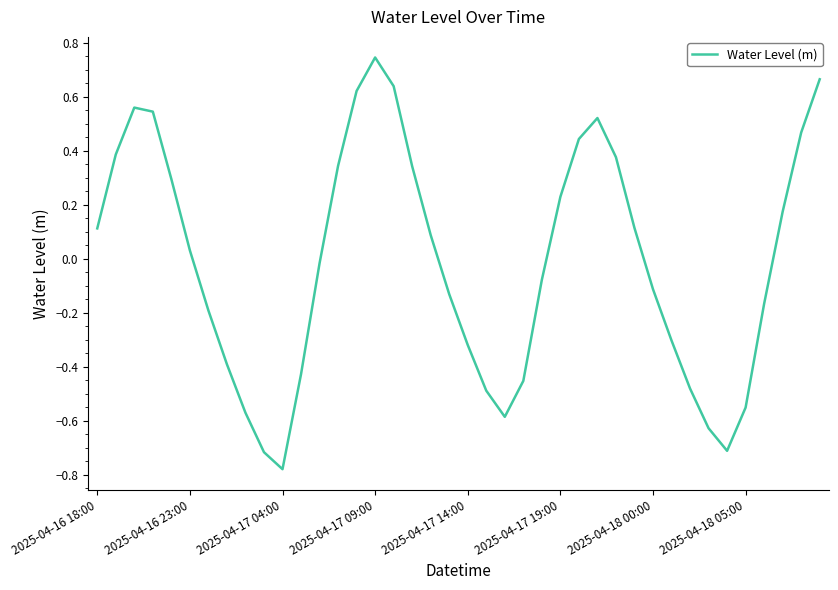

What is the difference between the maximum and minimum values?

1.5